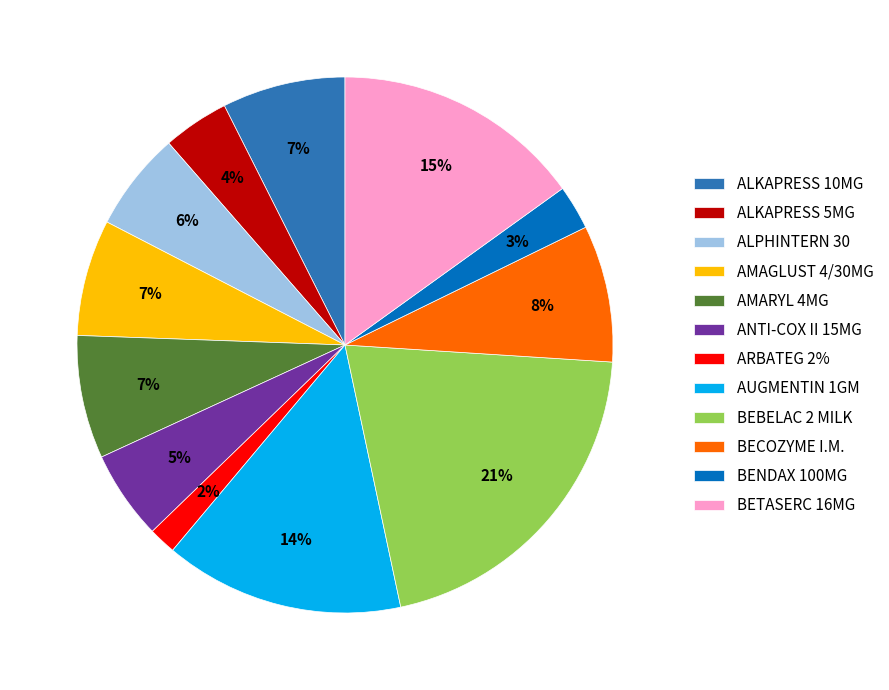

True or false: BETASERC 16MG accounts for 15% of the total.

True